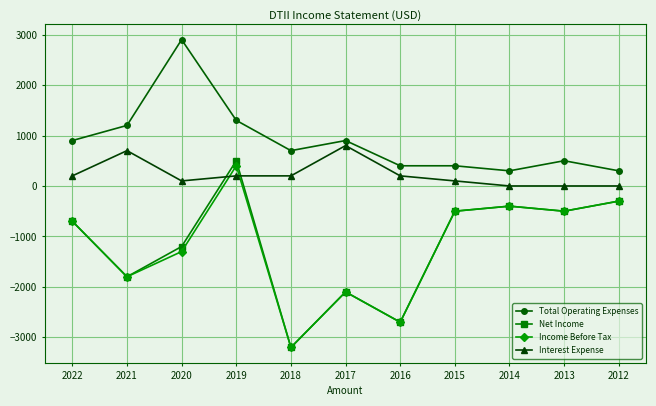

Where does the Net Income series first go above -700?

2019